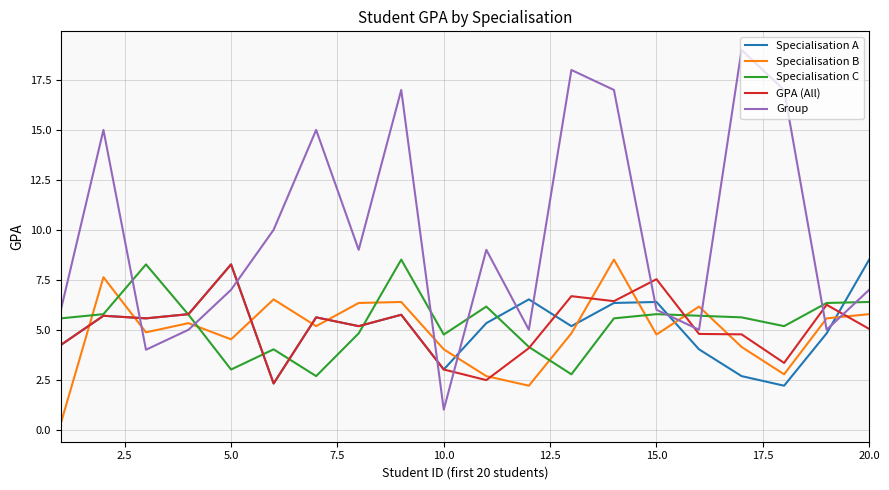

Which series ends up on top after the final intersection of Specialisation A and Specialisation B?

Specialisation A